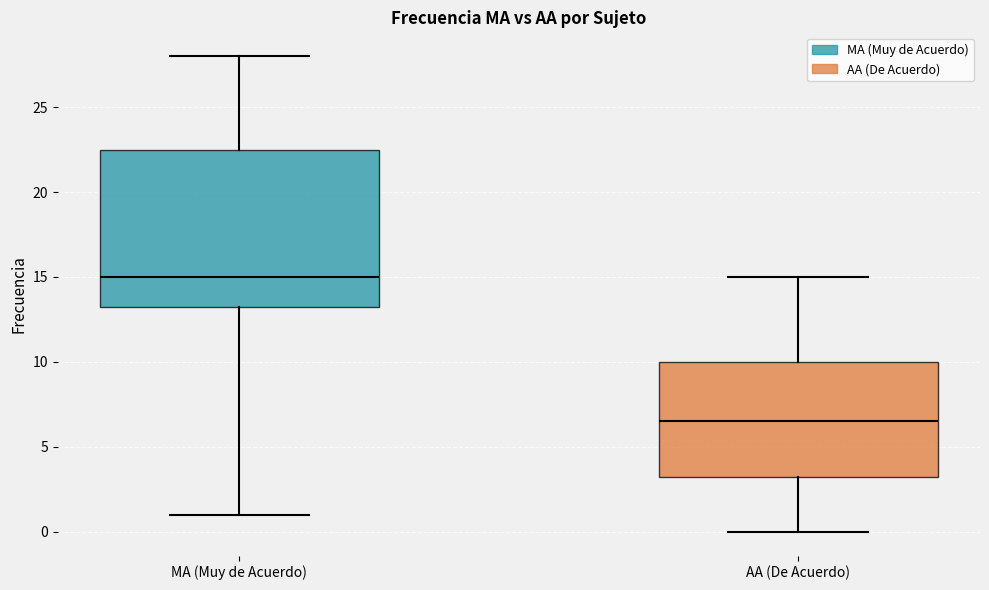

Where does the upper whisker of the box for MA (Muy de Acuerdo) end on the y-axis? The values are not printed on the chart, so give them approximately, as read against the axis.

28.0